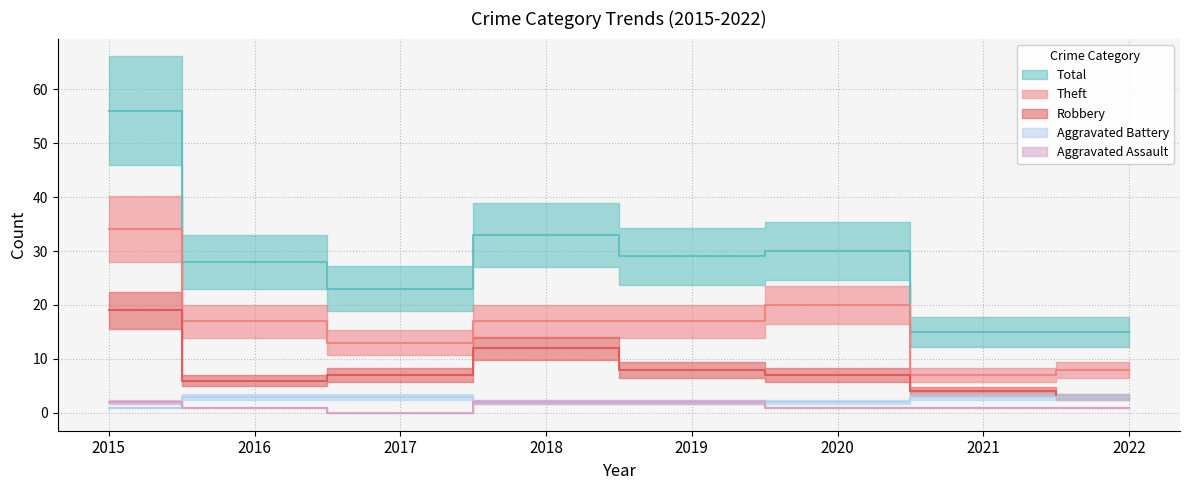

What is the maximum value shown in the chart?

56